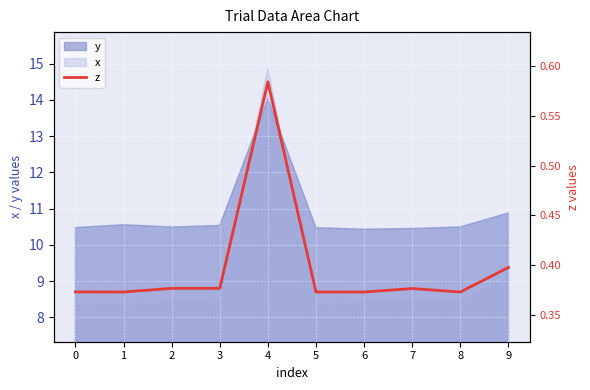

Where is the first local minimum?

1